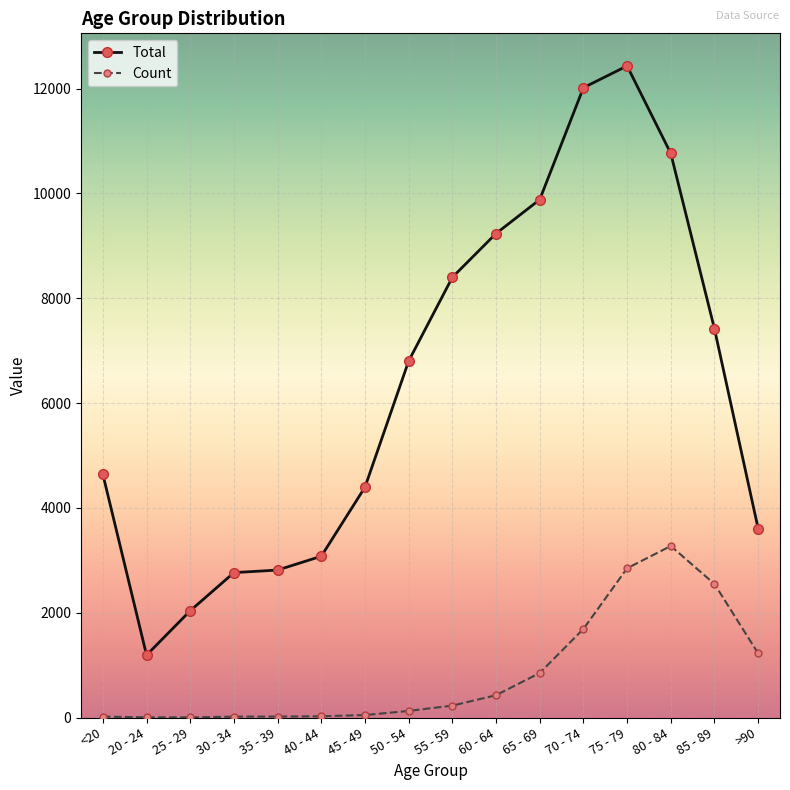

True or false: Count has more than 0 interior local peaks.

True